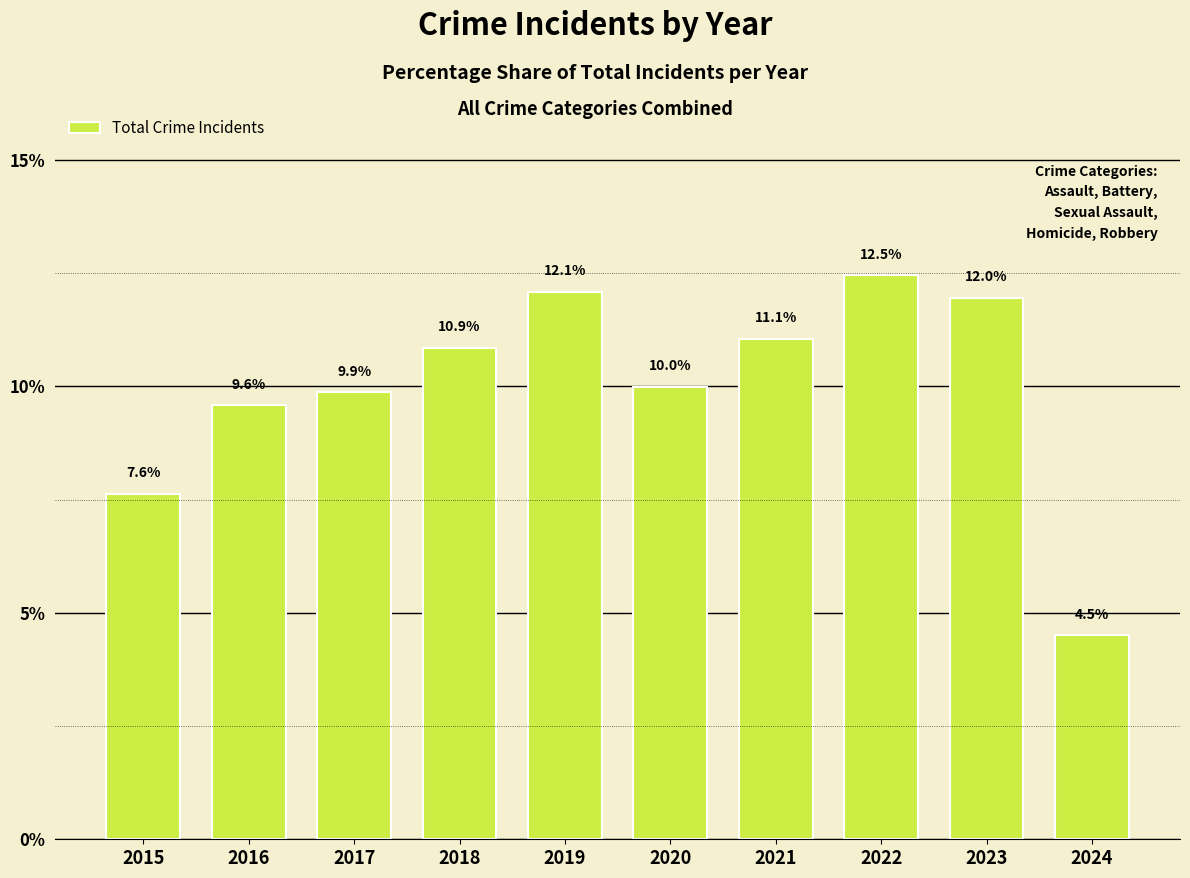

The value at 2020 is 17.3. True or false?

False